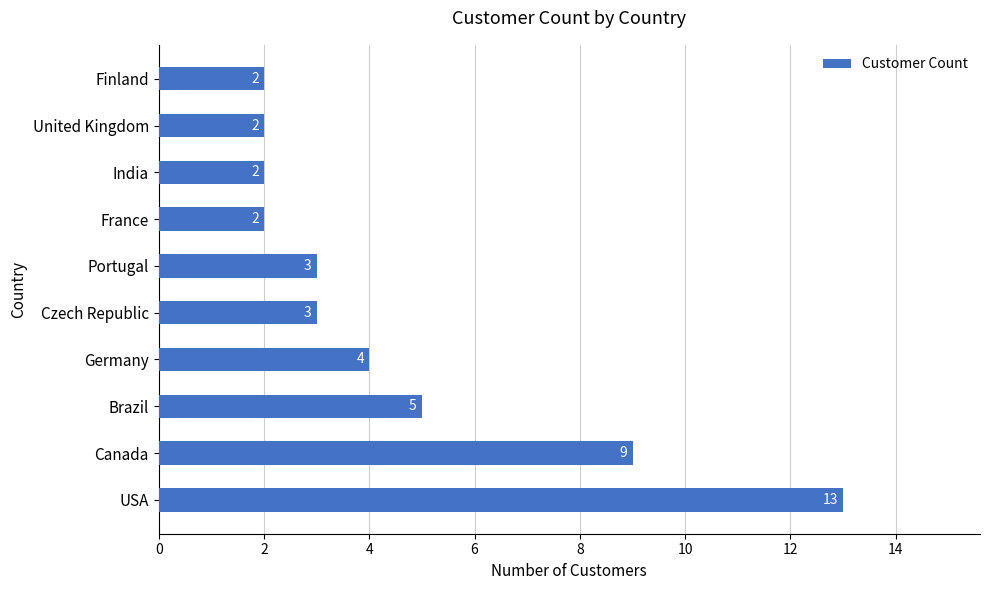

How many distinct data groups are displayed?

1